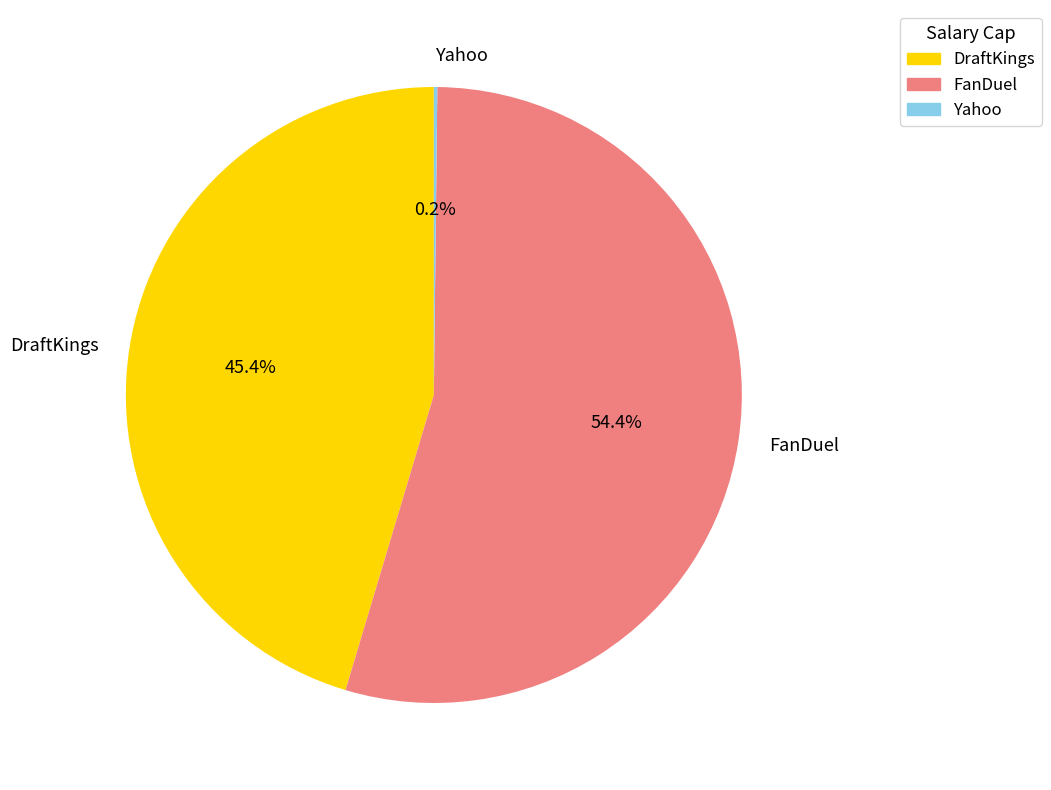

Does FanDuel represent more than half of the total?

Yes